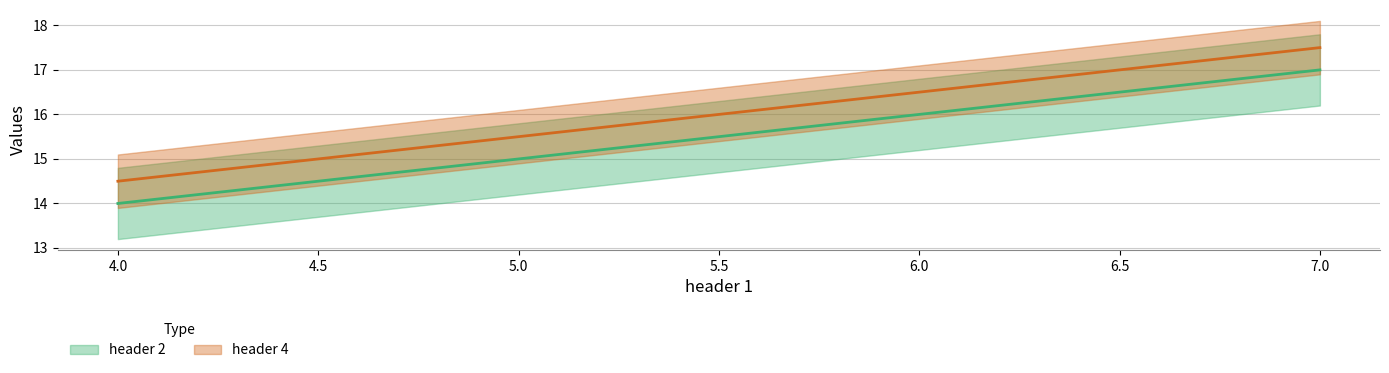

Is it true that header 4 equals 23.3 at 5?

False